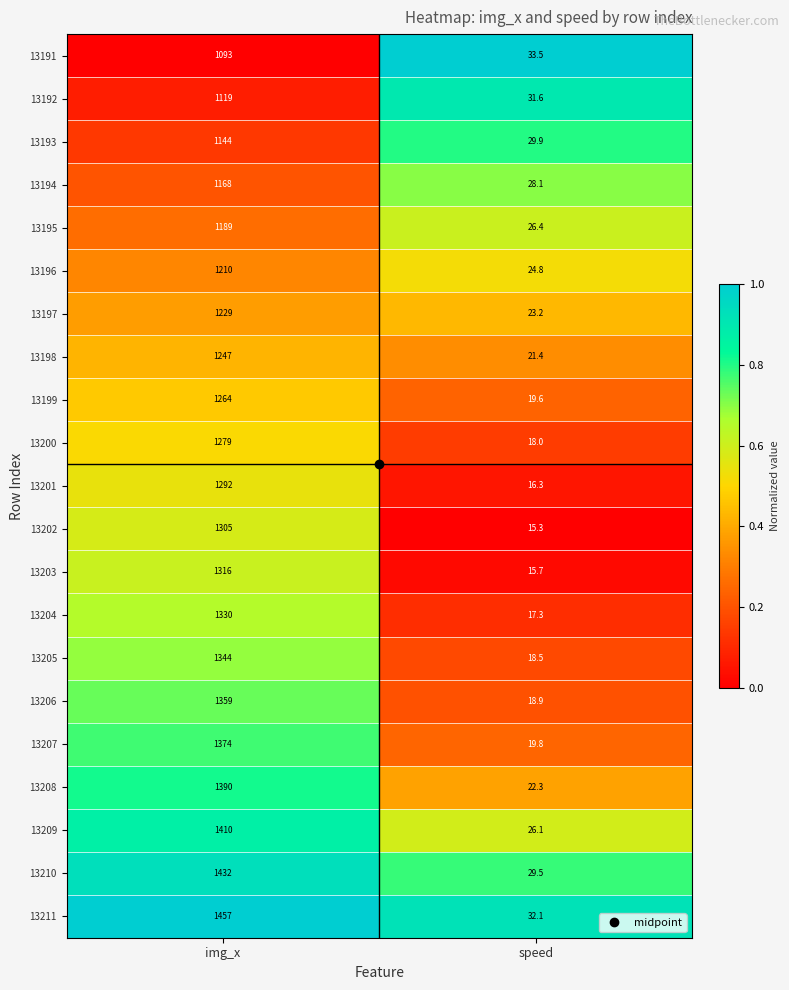

At which category is the sum across all series the highest?

img_x